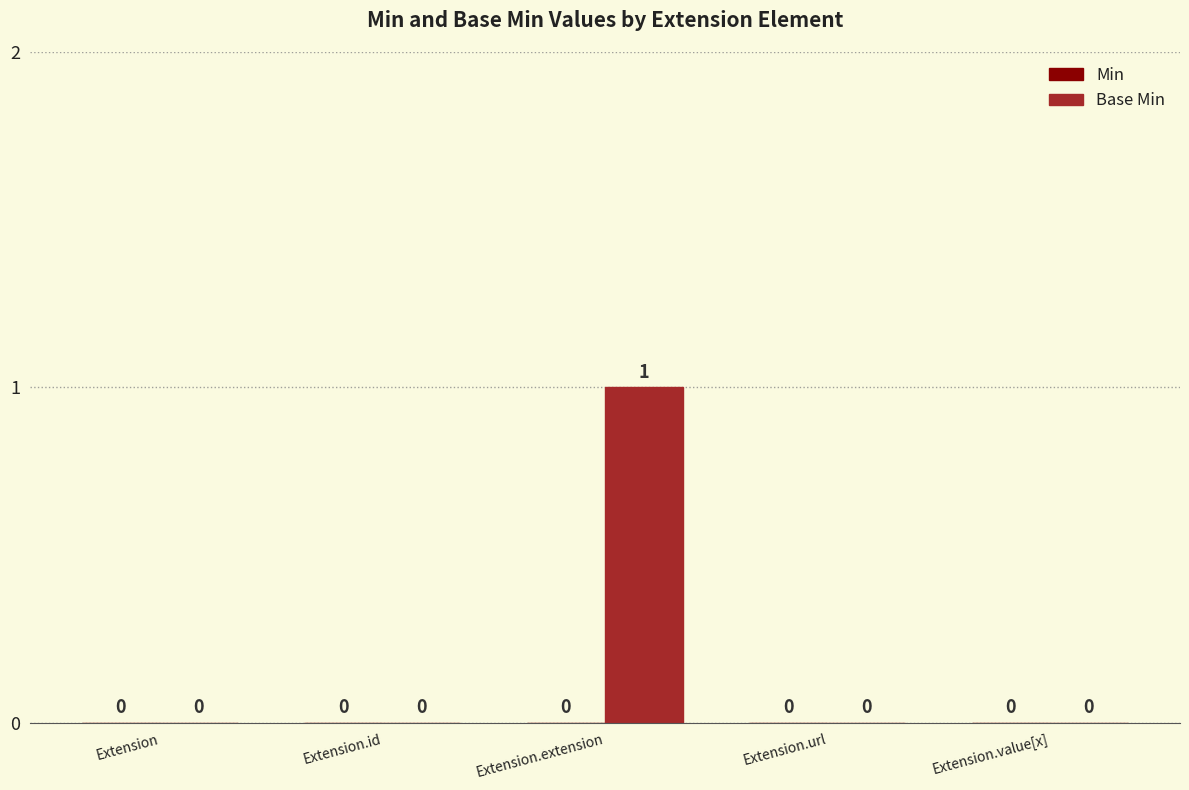

How many values are between 0 and 1?

5